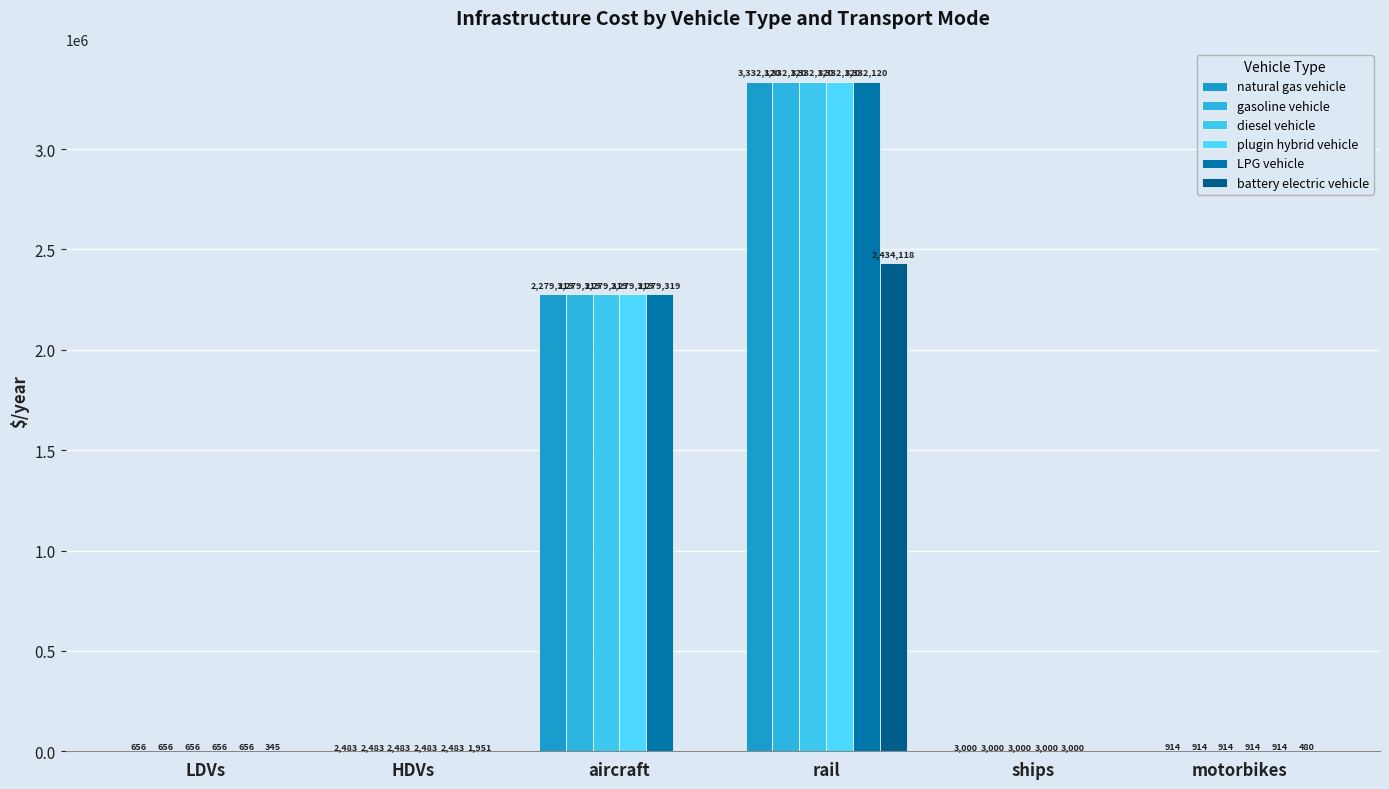

What is the difference between the highest and lowest values at rail?

898001.6